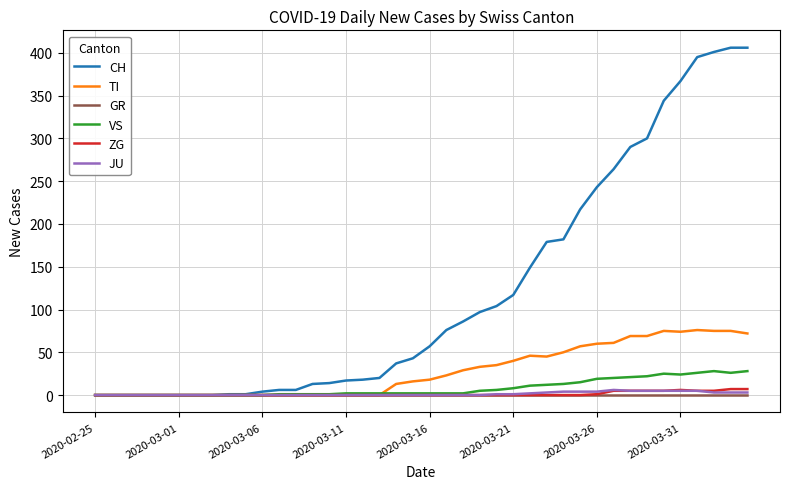

What is the maximum value shown in the chart?

406